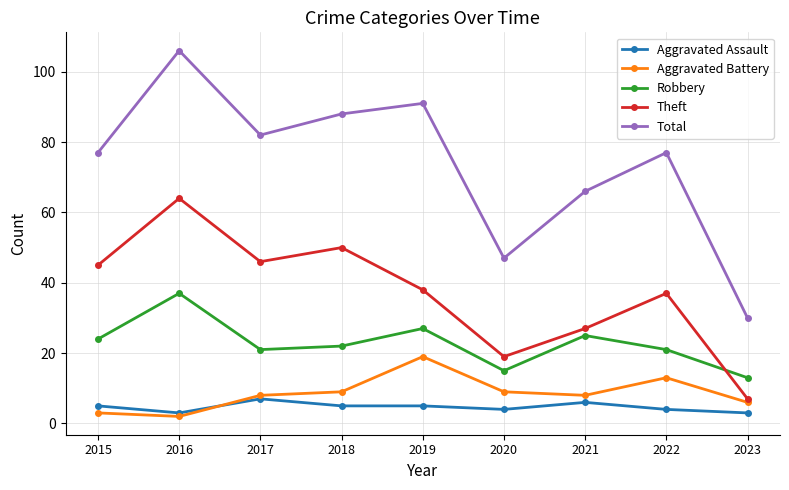

True or false: Aggravated Assault and Theft cross at least once.

False